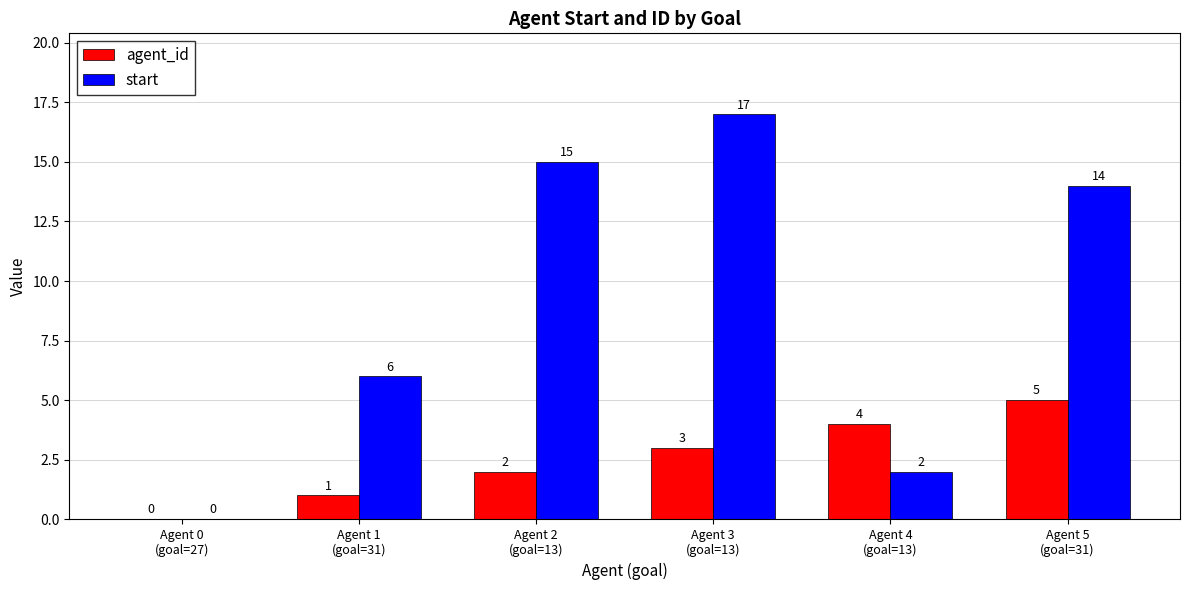

How many positive values does the start series have?

5